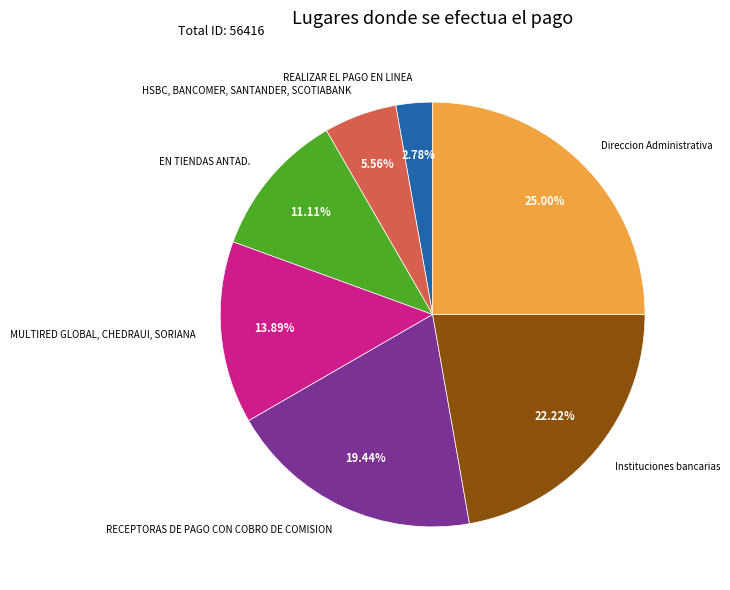

Which category has the smallest portion of the pie?

REALIZAR EL PAGO EN LINEA